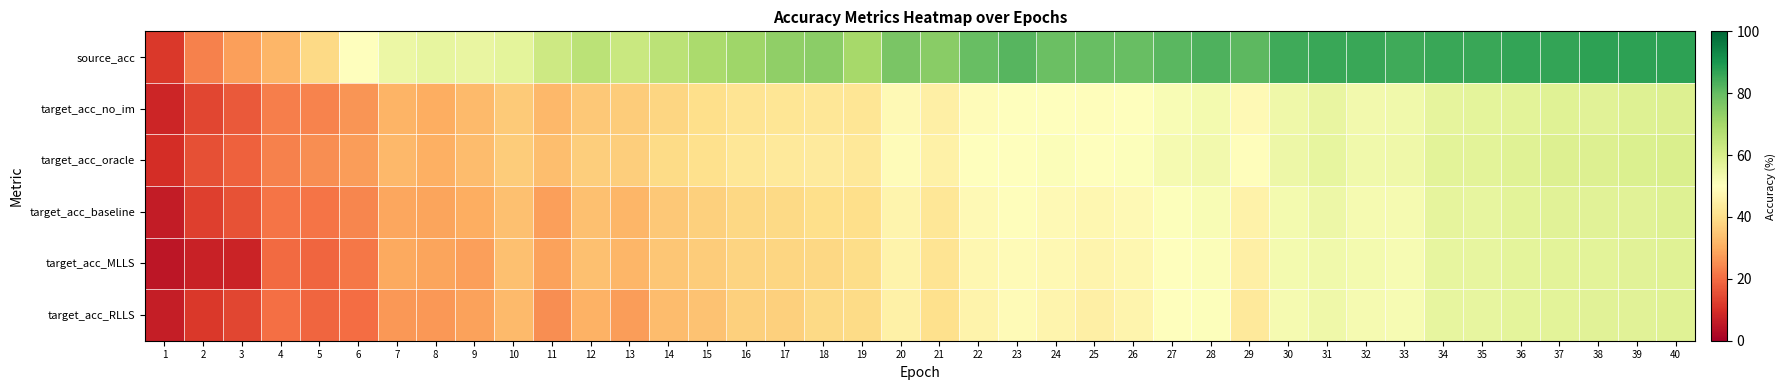

What is the minimum value shown in the chart?

4.9